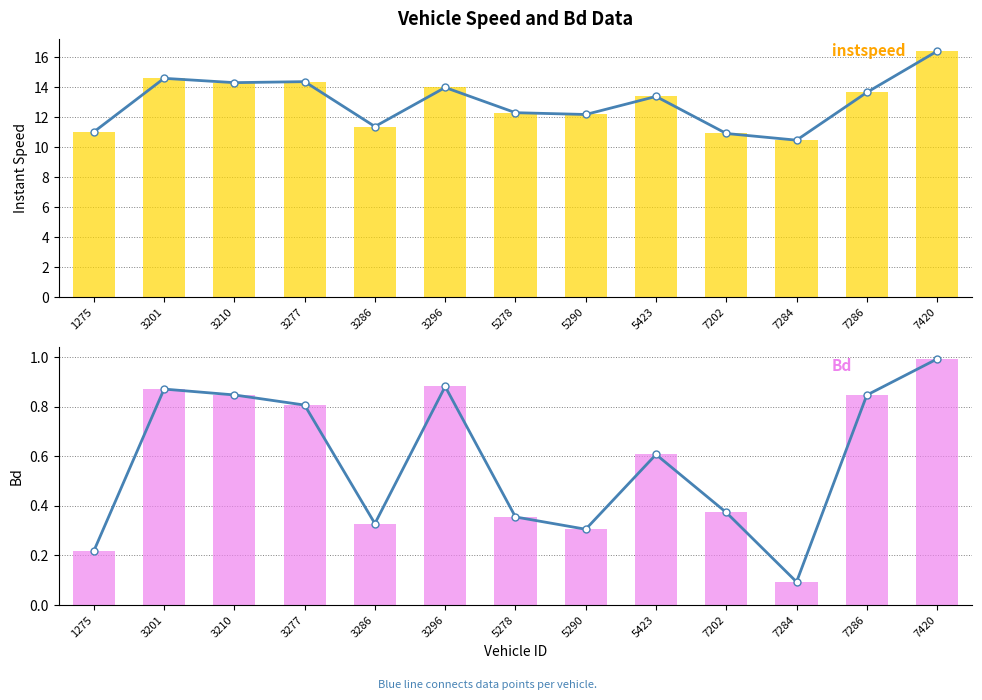

Is the value of instspeed at 7284 greater than the value of Bd at 3201?

Yes